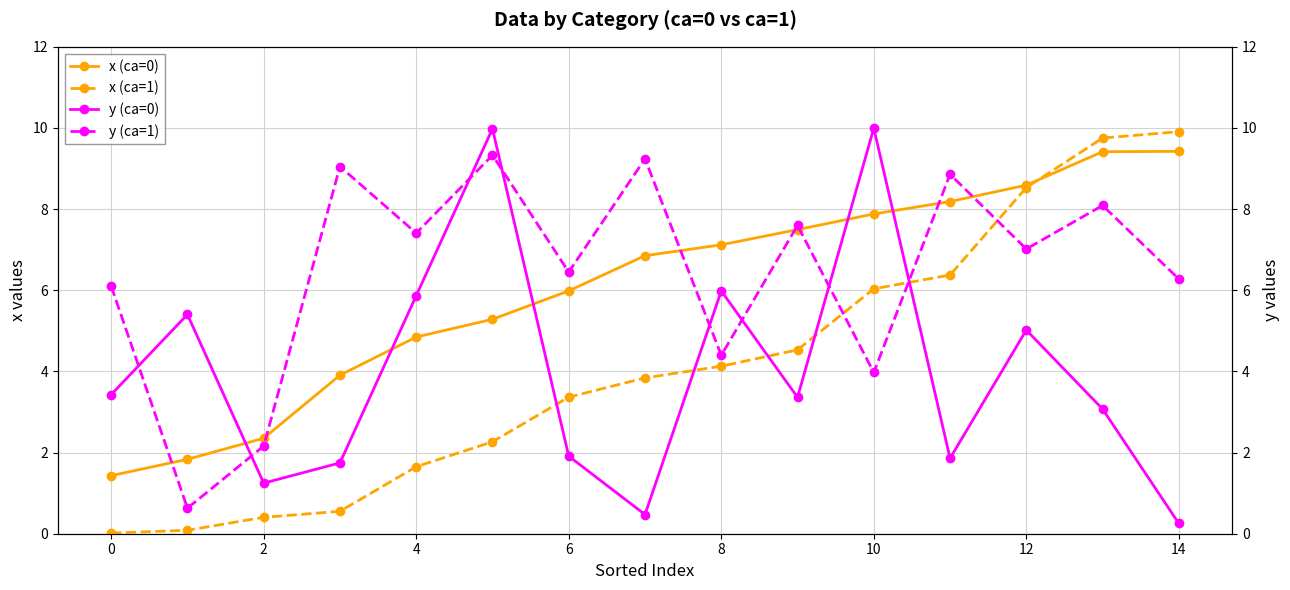

At which category is the sum across all series the highest?

13